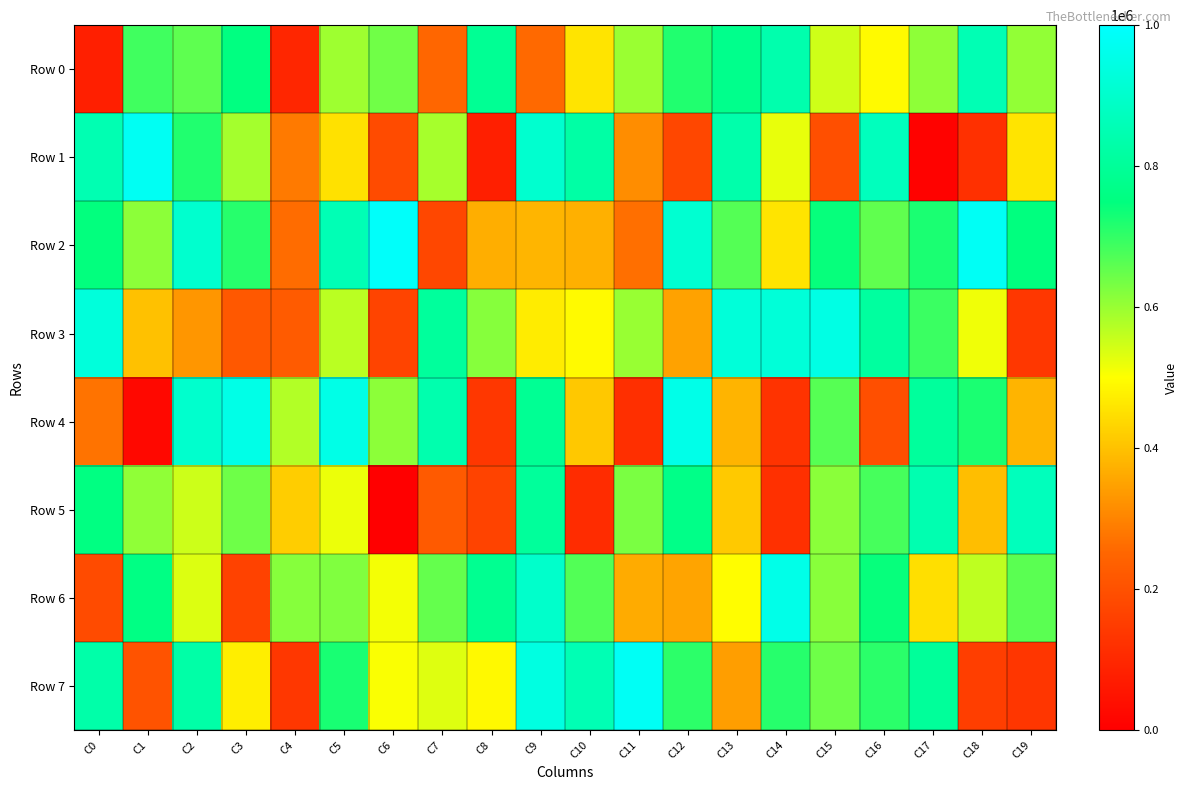

Between C17 and C2, which is larger?

C2